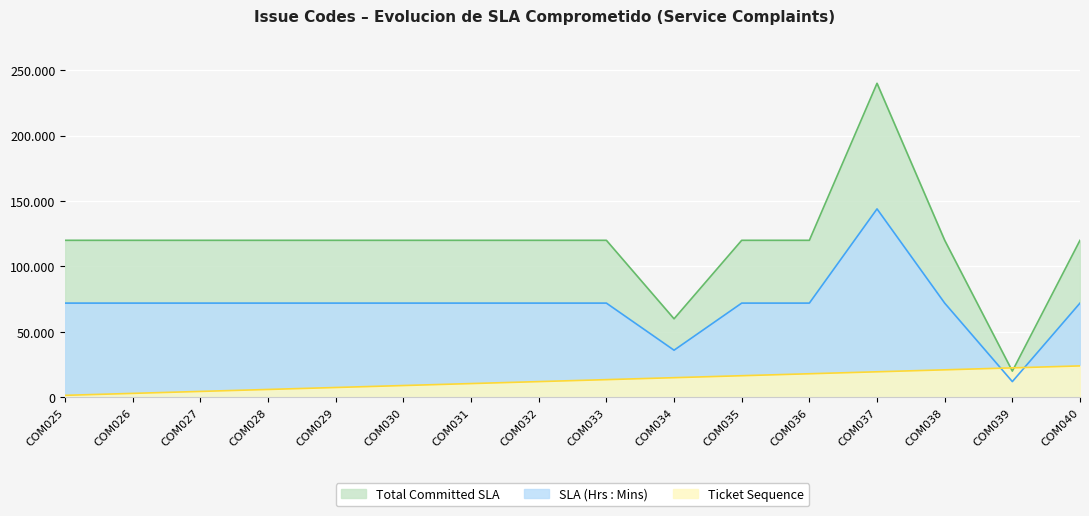

What is the total value across all series at COM040?

216000